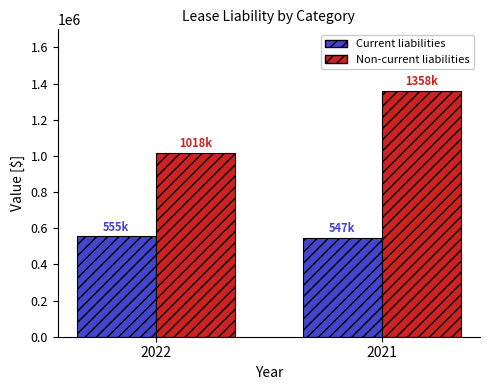

The value of Non-current liabilities at 2022 is 498134. True or false?

False